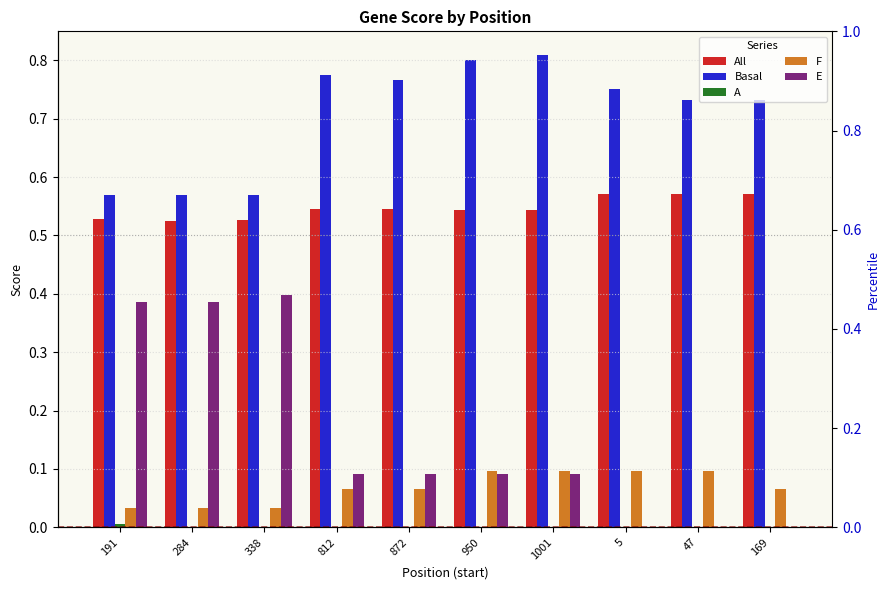

What are all the series names shown in the legend?

All, Basal, A, F, E